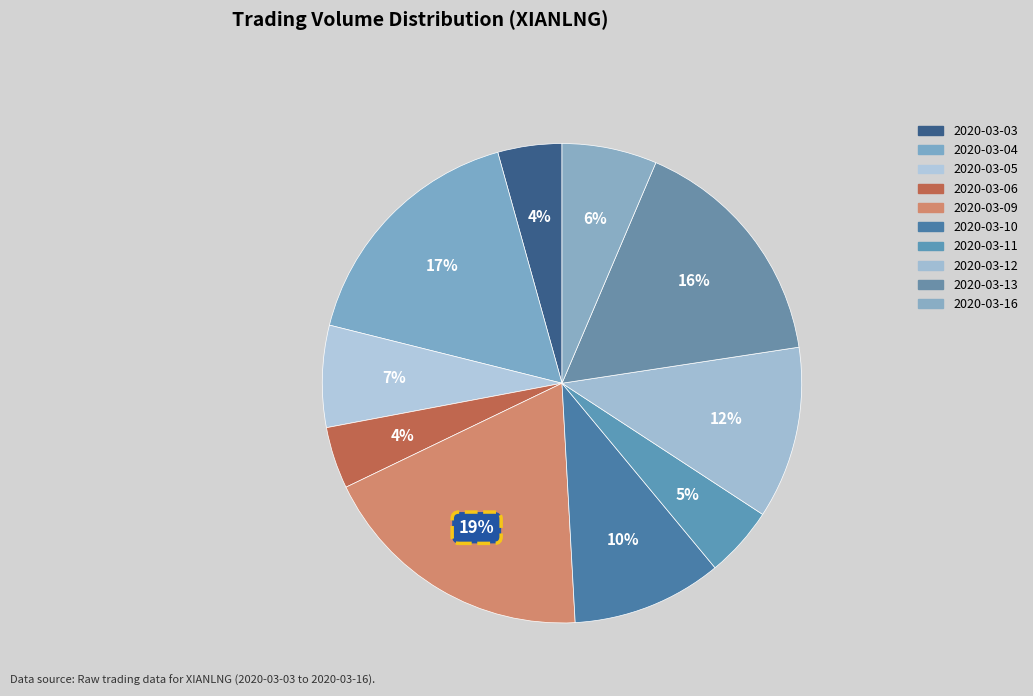

Which category has the biggest portion of the pie?

2020-03-09